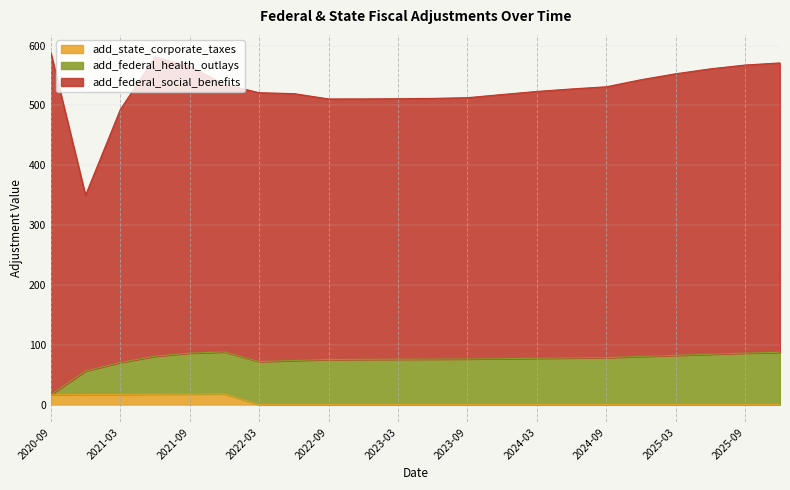

How many values in the add_federal_social_benefits series exceed 449?

11